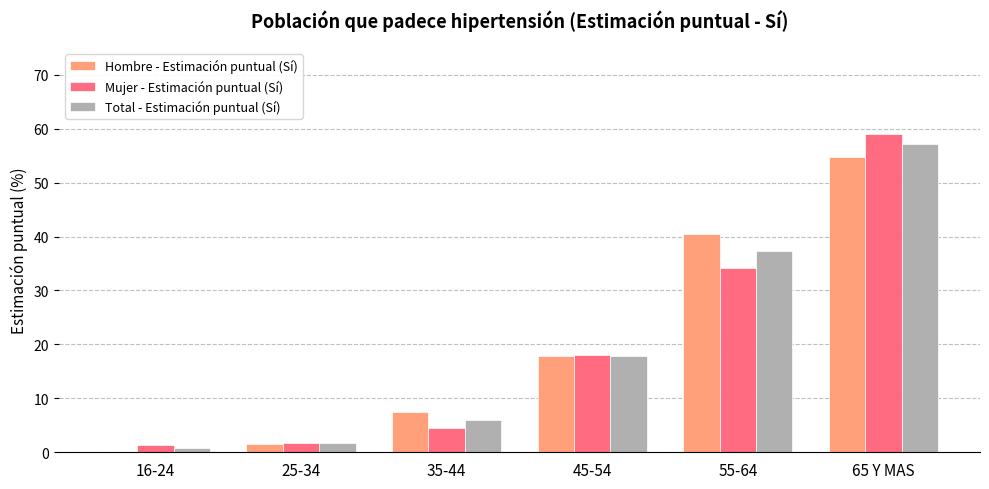

What is the difference between the Mujer - Estimación puntual (Sí) values at 16-24 and 65 Y MAS?

57.7